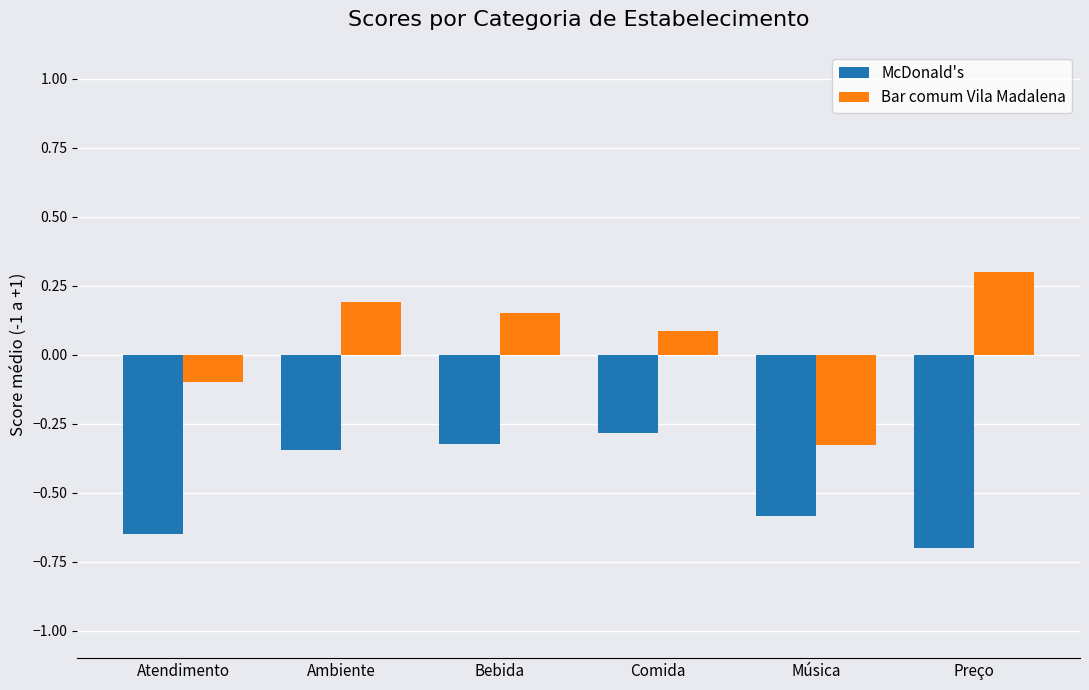

Which category has the highest value in the Bar comum Vila Madalena series?

Preço